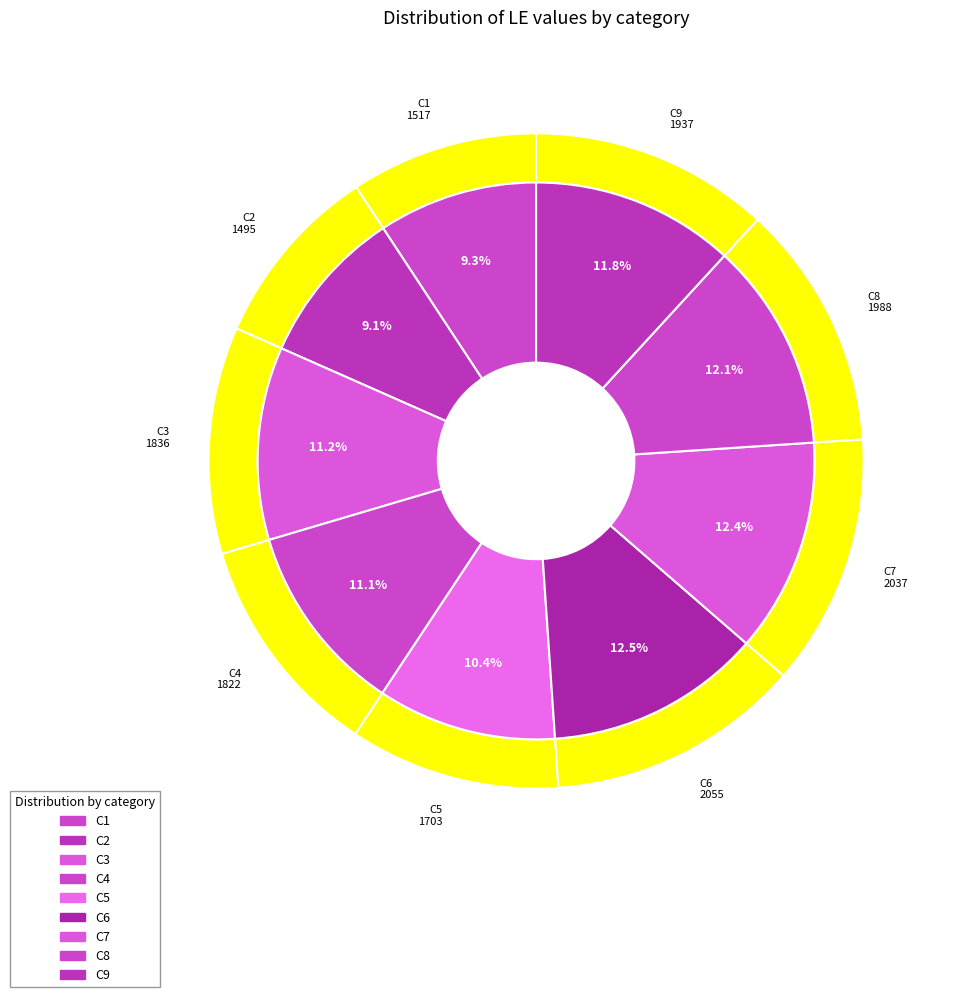

Approximately how many times larger is the value at C1 compared to C2?

1.0